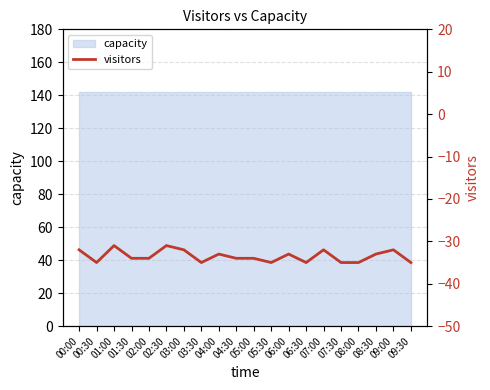

How many interior local valleys (lower than both neighbors) does the data have?

4